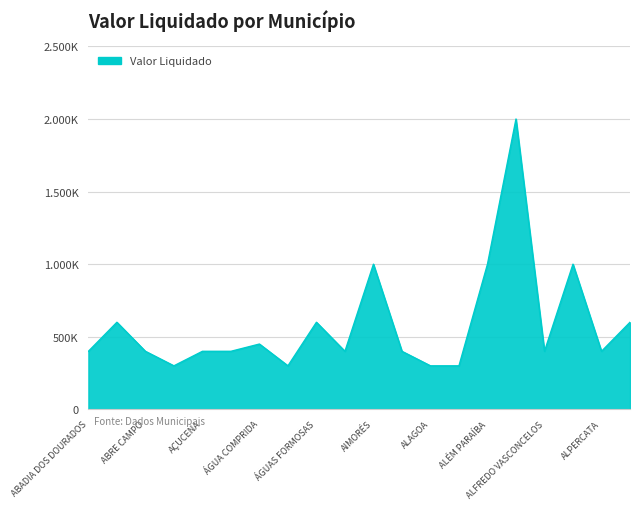

What is the label of the 20th point from the left?

ALPINÓPOLIS